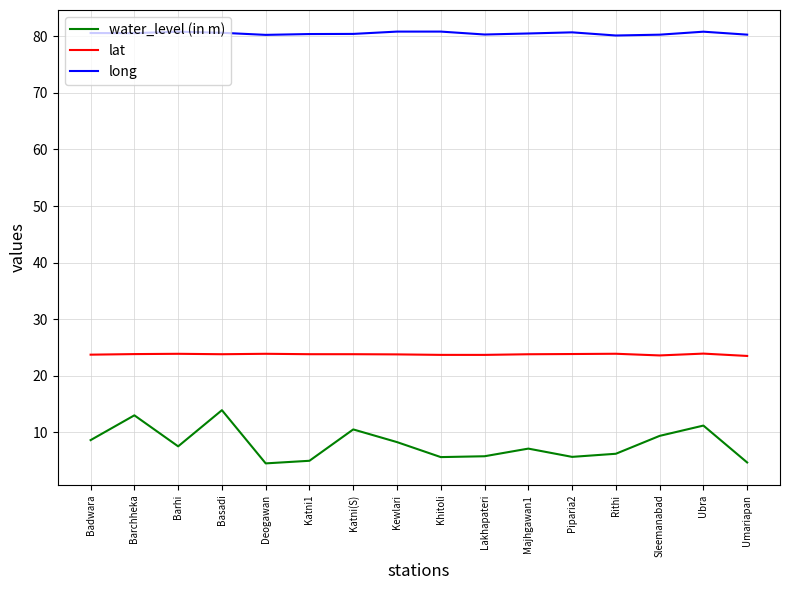

How many interior local valleys does the water_level (in m) series have?

4